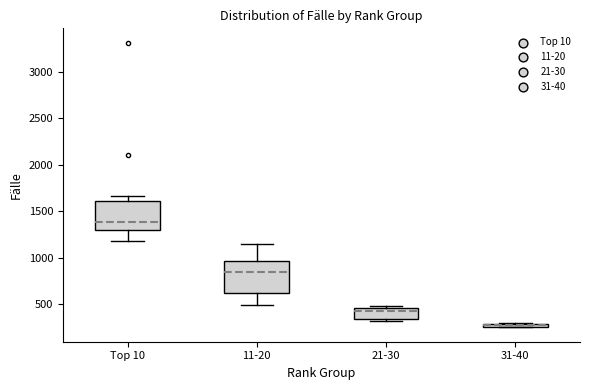

Where does the median line of the box for 21-30 sit on the y-axis? The values are not printed on the chart, so give them approximately, as read against the axis.

400